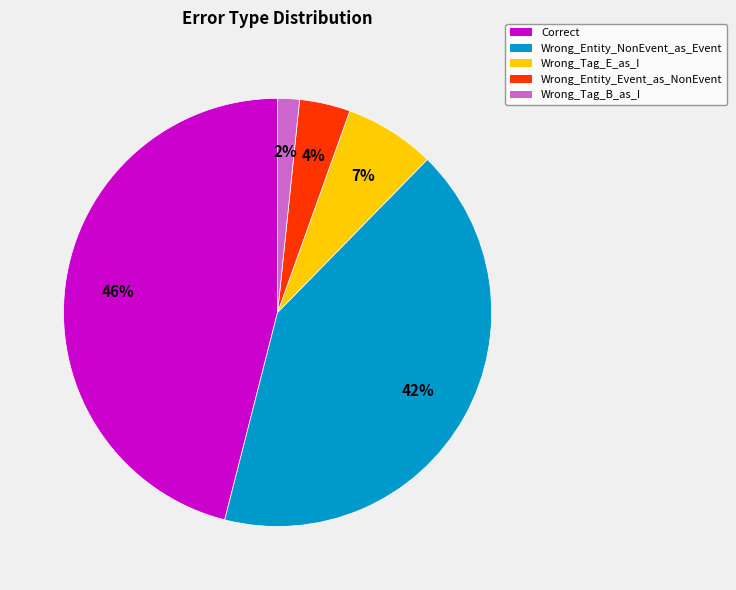

To the nearest percent, what is the difference between the Wrong_Tag_E_as_I and Wrong_Entity_NonEvent_as_Event slice percentages?

35%